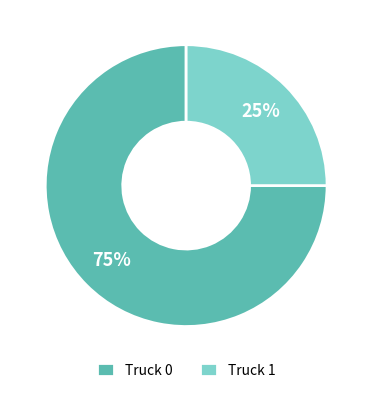

What percentage is the Truck 1 slice, to the nearest percent?

25%